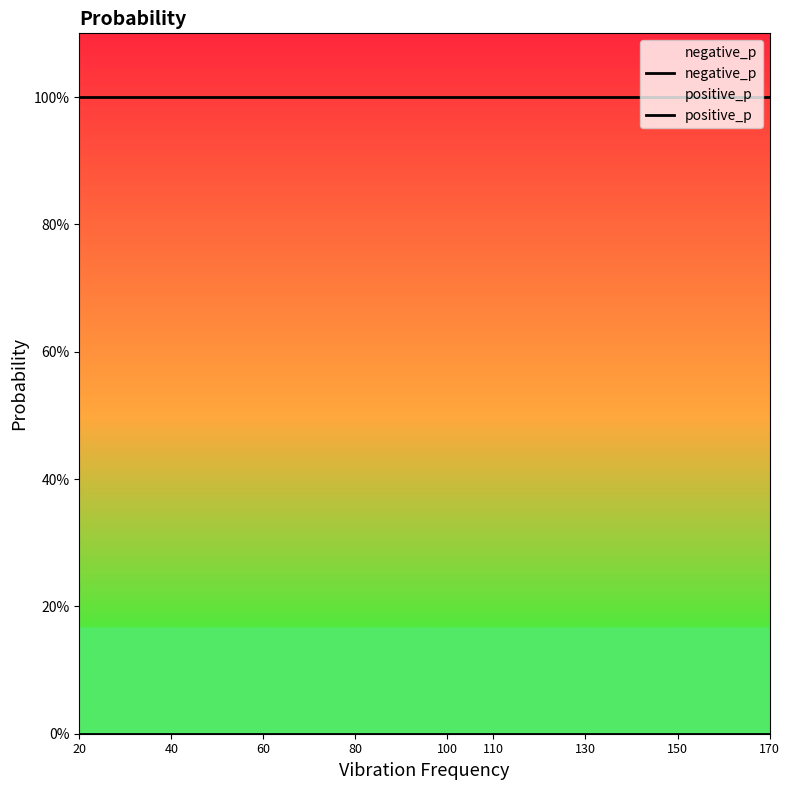

True or false: positive_p and negative_p cross at least once.

False